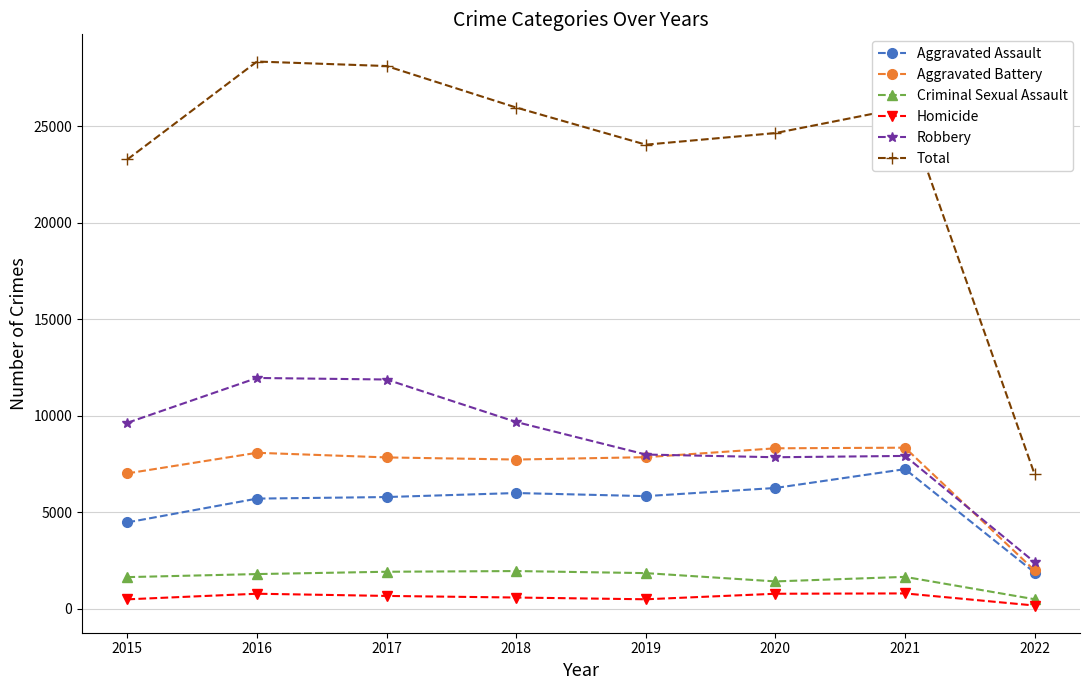

Which series has the largest range (max minus min)?

Total